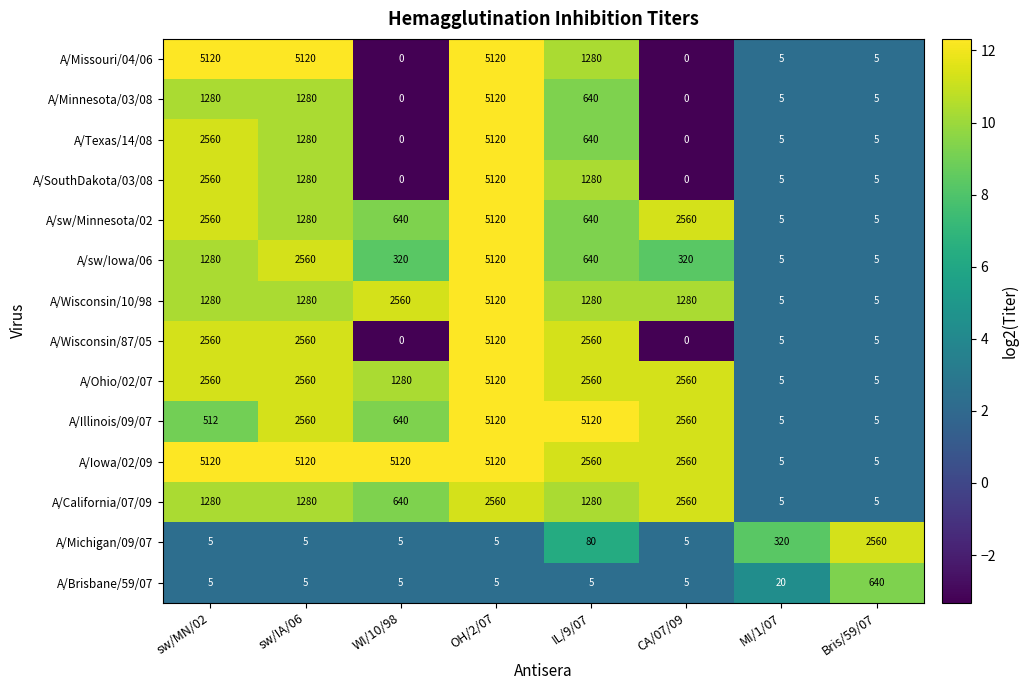

What is the greatest value displayed?

5120